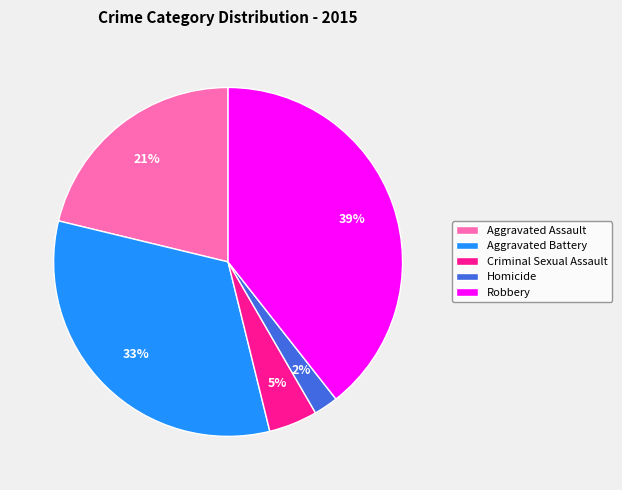

Between Aggravated Battery and Aggravated Assault, which is larger?

Aggravated Battery